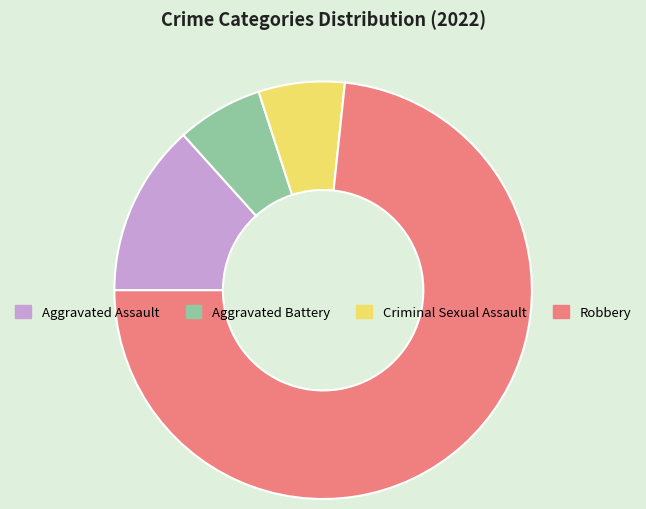

Between Robbery and Criminal Sexual Assault, which is larger?

Robbery